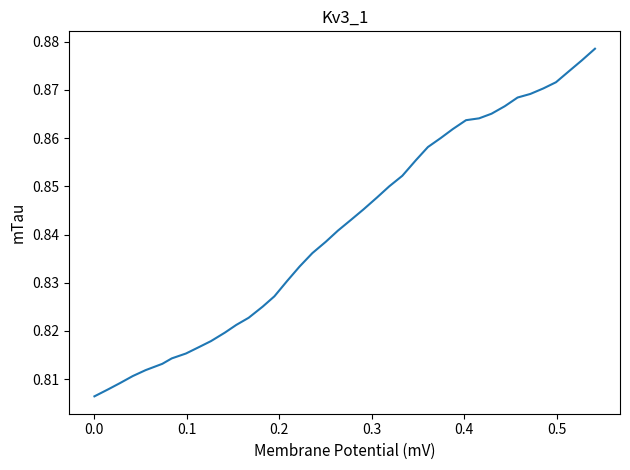

How many categories are shown in the chart?

40